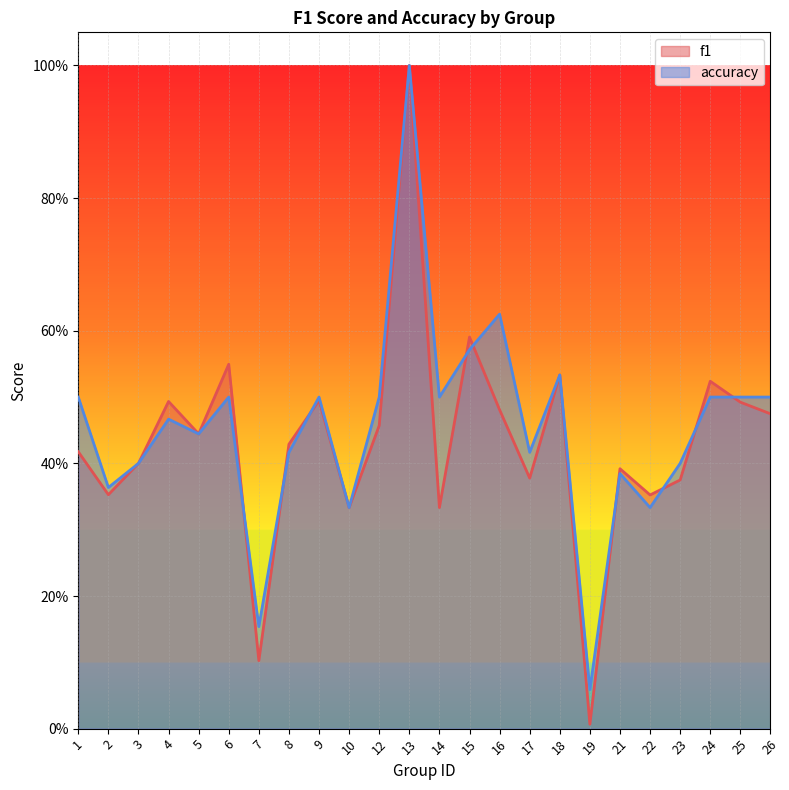

Does the chart display data point markers on the line(s)?

No